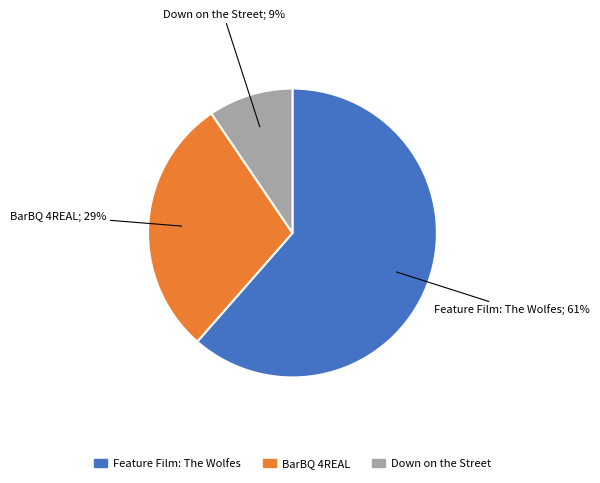

What percentage is NOT represented by Feature Film: The Wolfes?

38.5%